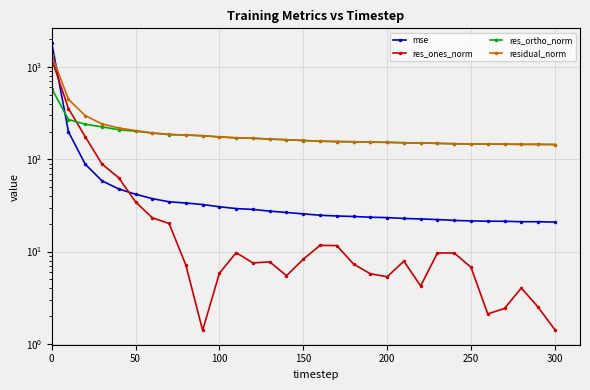

Is the value of residual_norm at 8 greater than the value of mse at 9?

Yes